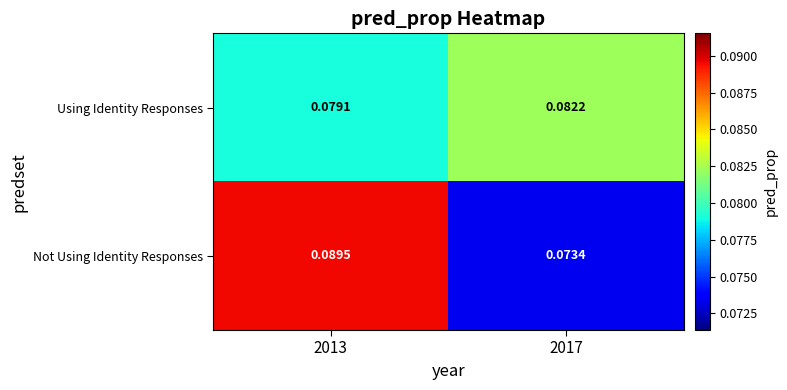

Rank the series by their maximum value, from highest to lowest.

Not Using Identity Responses, Using Identity Responses